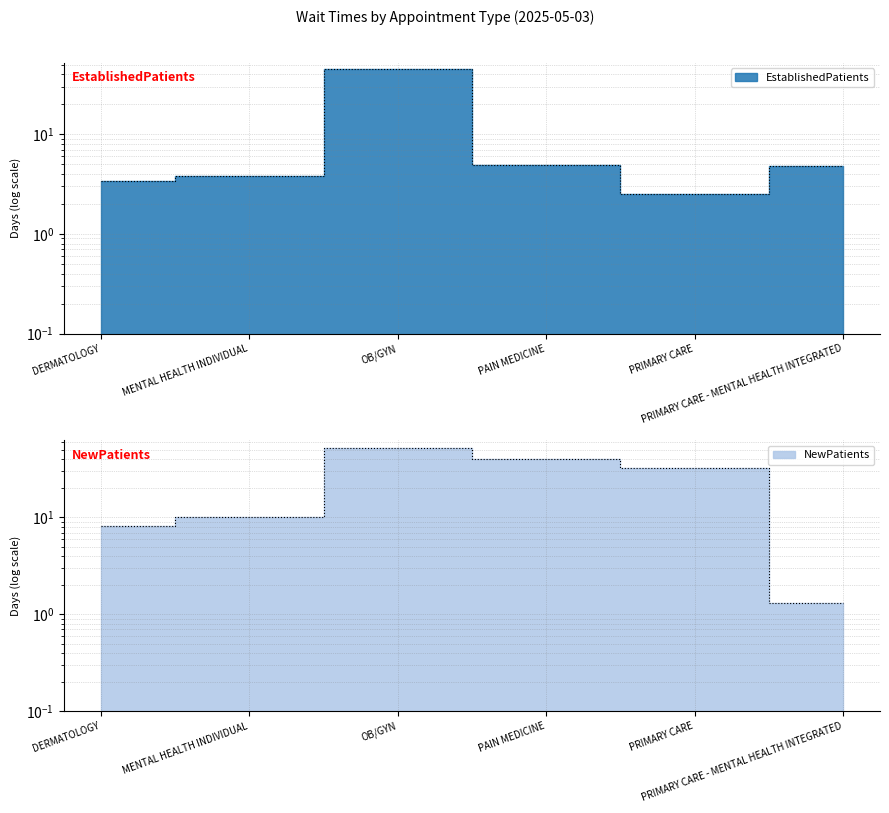

Reading left to right, transcribe all the data shown in this chart.

EstablishedPatients: DERMATOLOGY=3.4	MENTAL HEALTH INDIVIDUAL=3.8	OB/GYN=45.1	PAIN MEDICINE=4.9	PRIMARY CARE=2.5	PRIMARY CARE - MENTAL HEALTH INTEGRATED=4.8
NewPatients: DERMATOLOGY=8.1	MENTAL HEALTH INDIVIDUAL=10.1	OB/GYN=52.0	PAIN MEDICINE=39.9	PRIMARY CARE=32.6	PRIMARY CARE - MENTAL HEALTH INTEGRATED=1.3